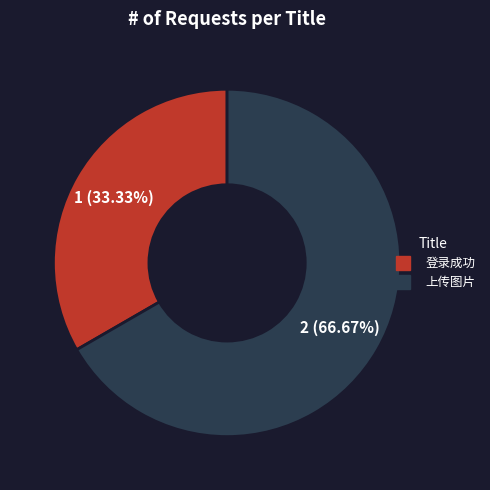

To the nearest percent, what is the average slice percentage?

50%